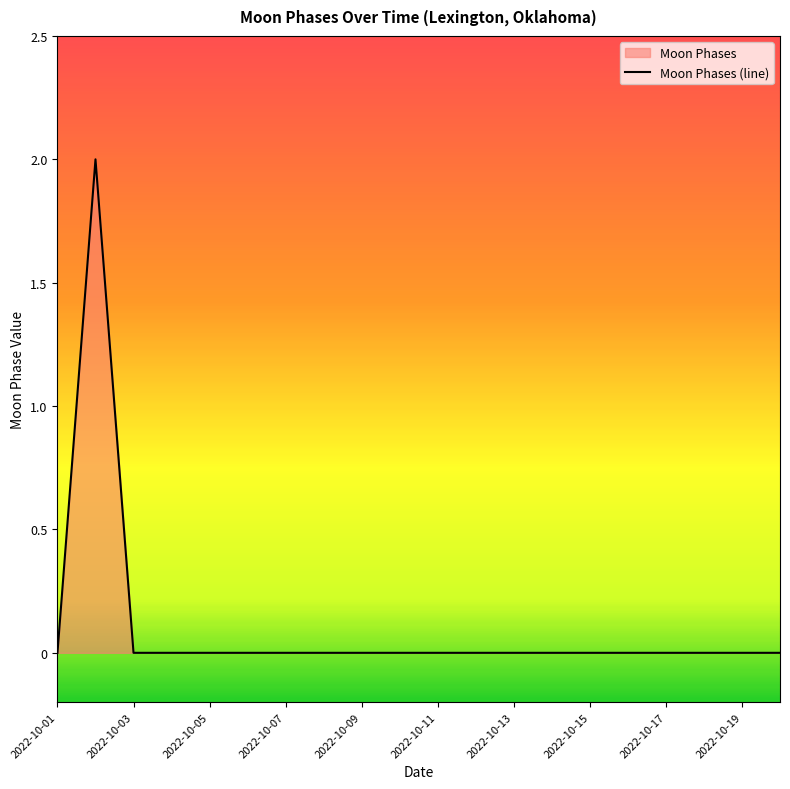

The value at 2022-10-13 is 1. True or false?

False